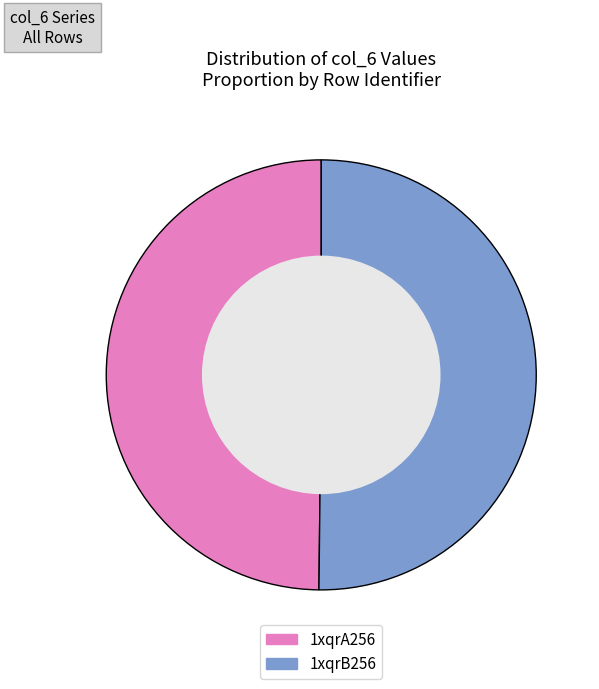

Is the sum of 1xqrB256 and 1xqrA256 greater than half?

Yes